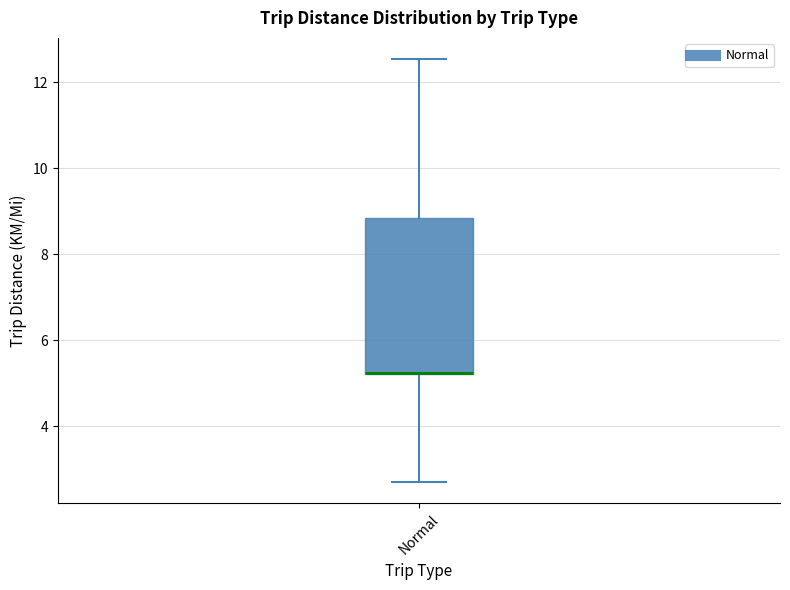

Where is the lower edge of the box for Normal on the y-axis? The values are not printed on the chart, so give them approximately, as read against the axis.

5.2